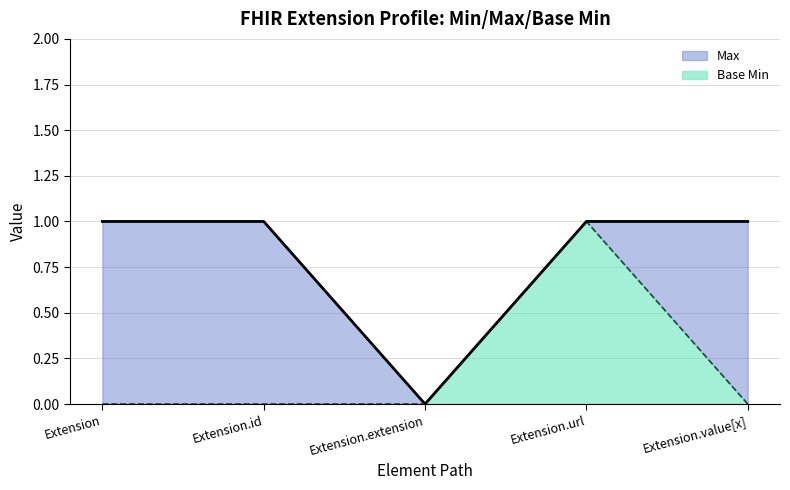

Is it true that Max equals 1 at Extension.id?

True